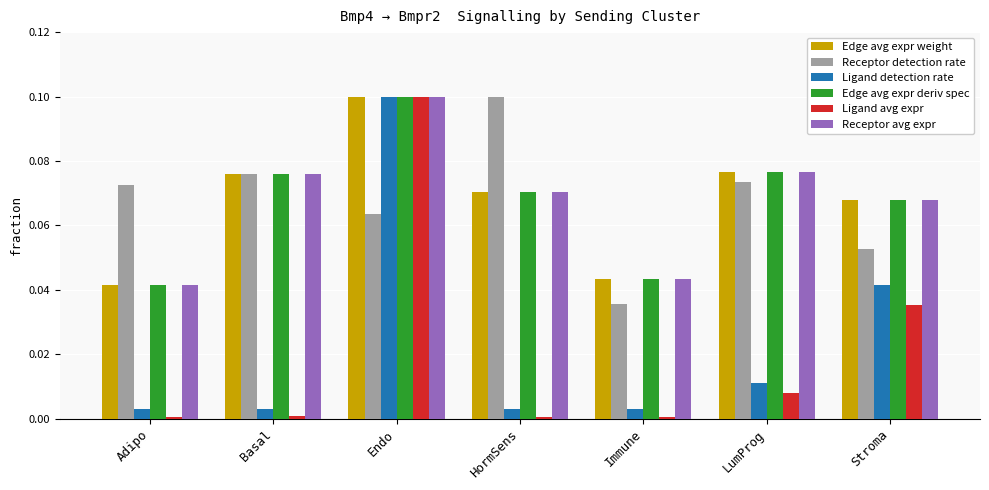

What position from the left is Basal?

2